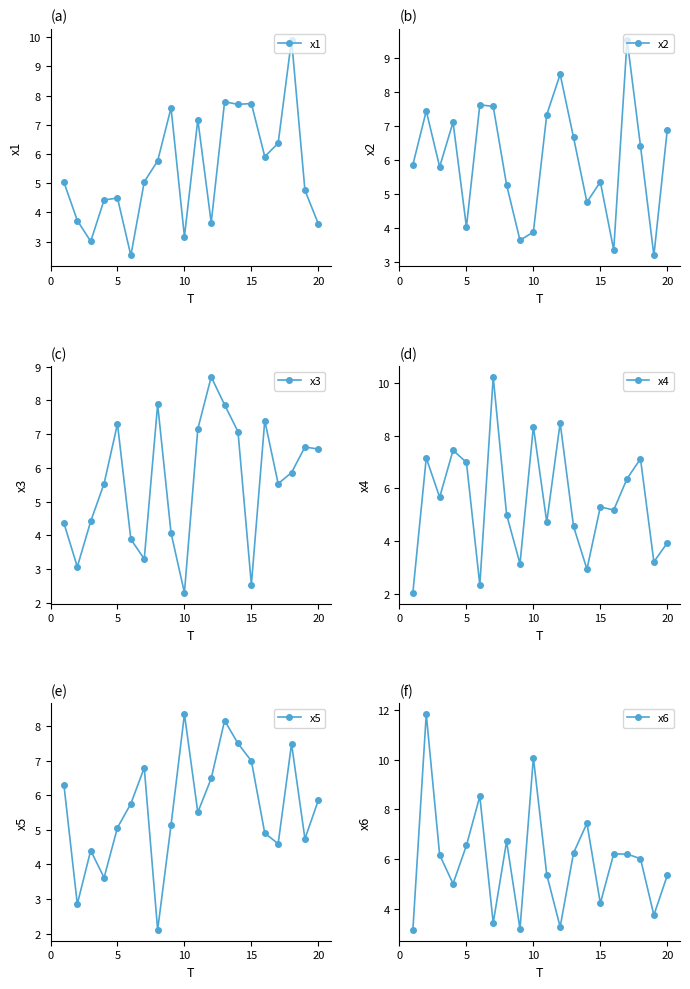

True or false: x1 has more than 1 points higher than both neighbors.

True